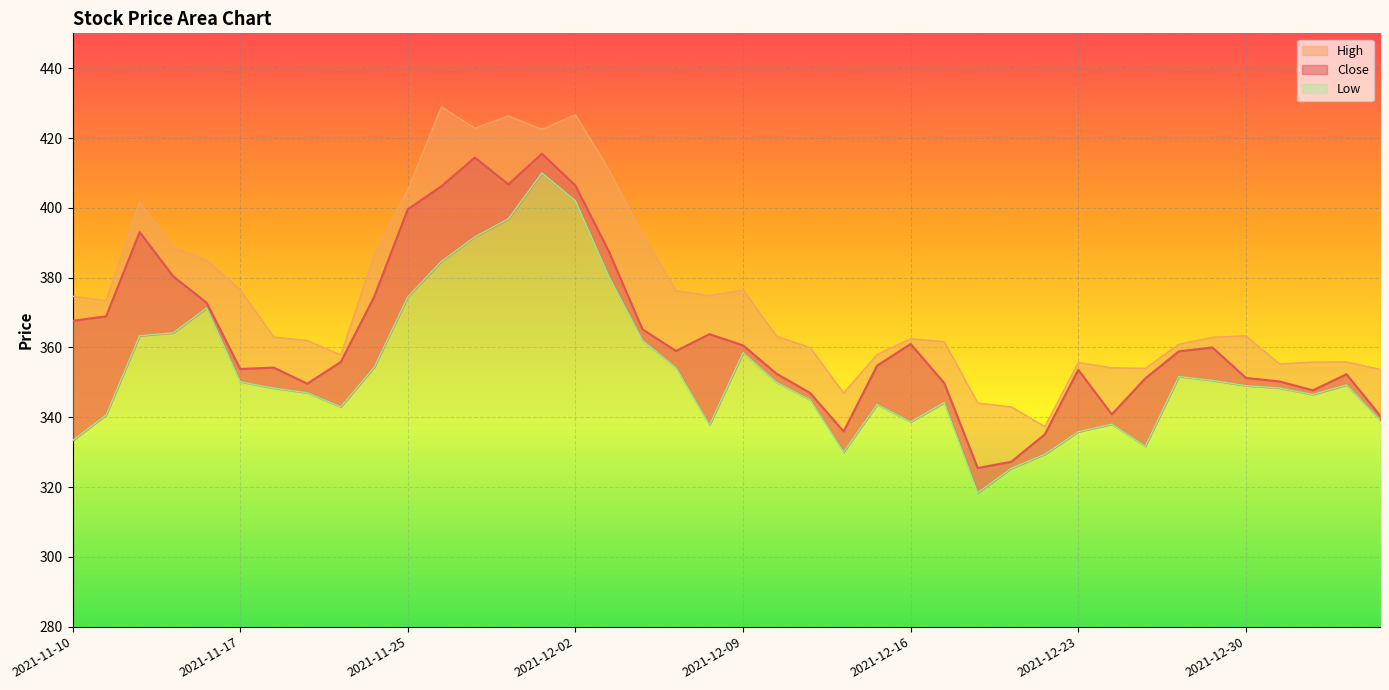

The High series shows 428.9 at 2021-11-26. True or false?

True